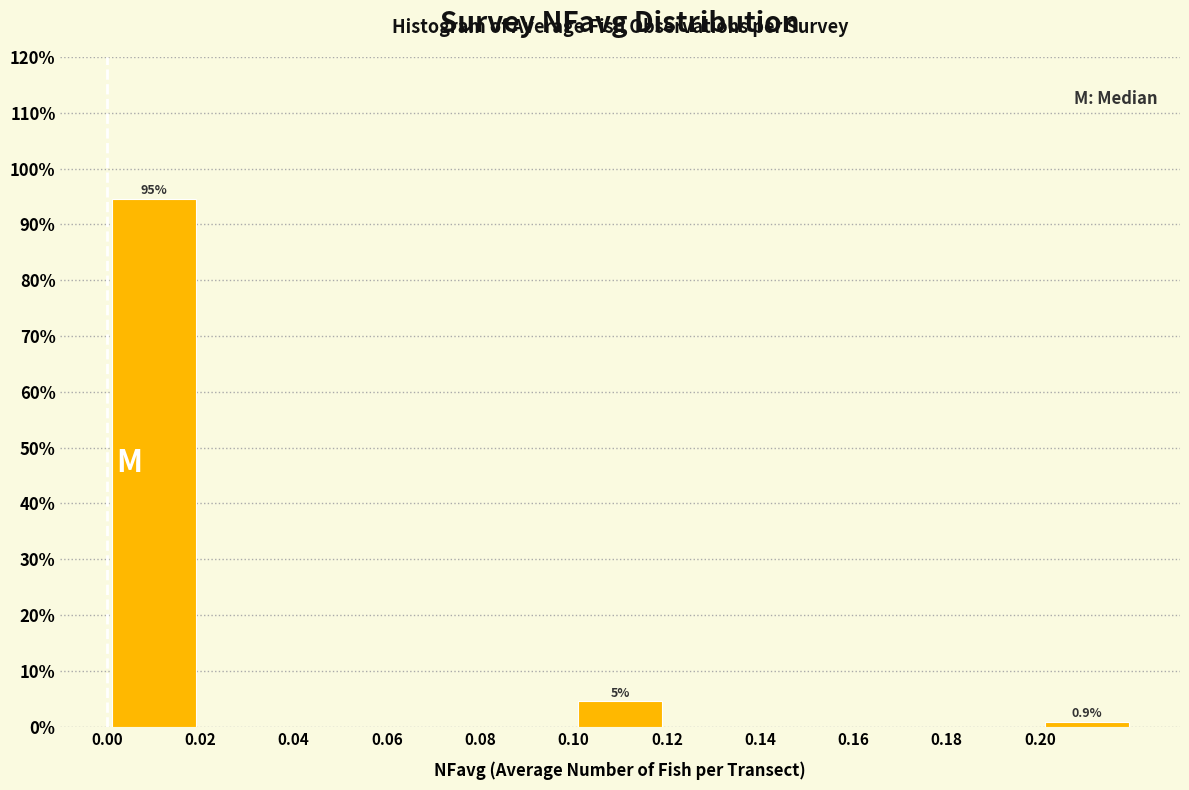

Which range on the x-axis has the tallest bar?

0.00 to 0.02